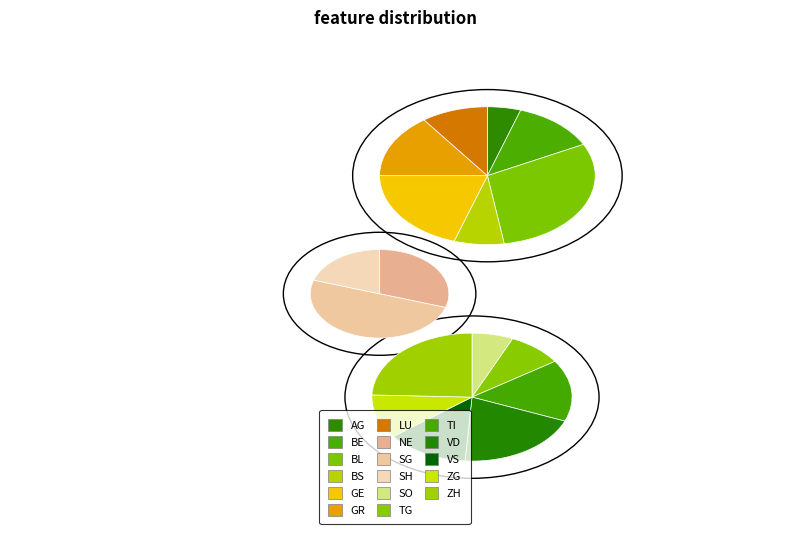

What is the largest slice in the pie chart?

BL